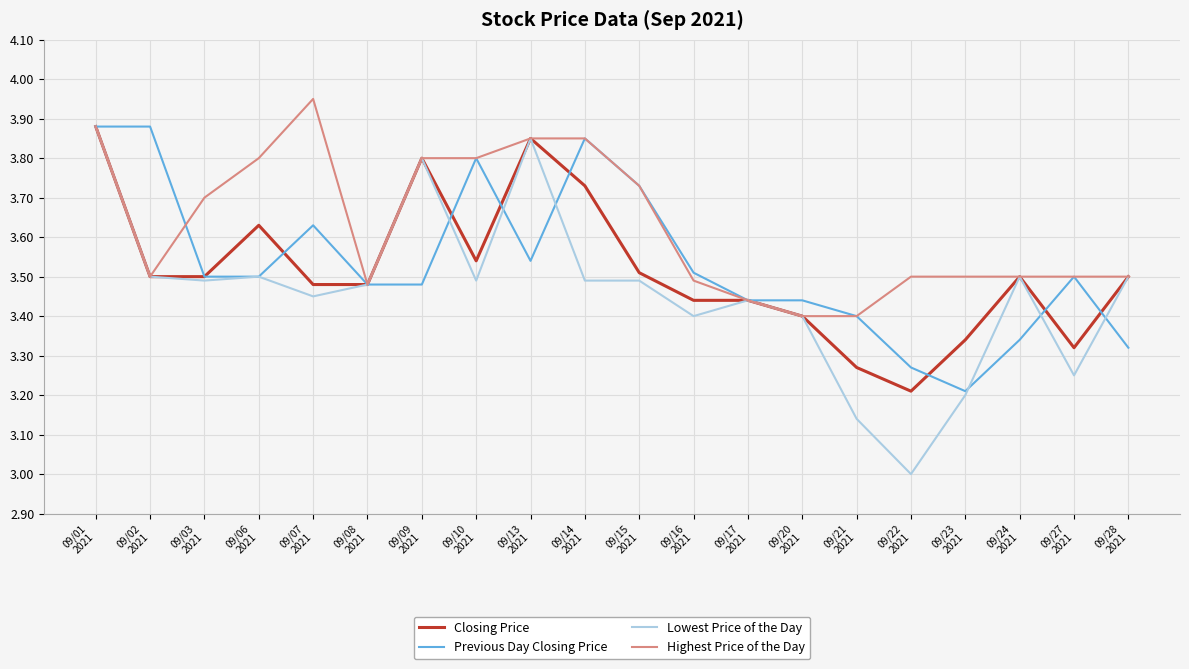

At which label does Previous Day Closing Price reach its minimum?

09/23
2021